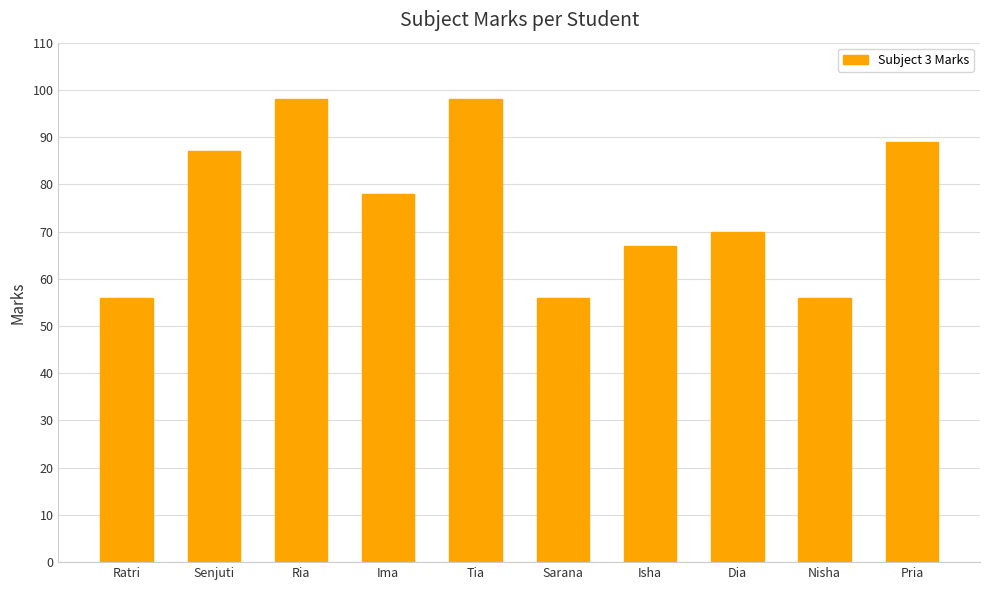

The value at Tia is 57. True or false?

False